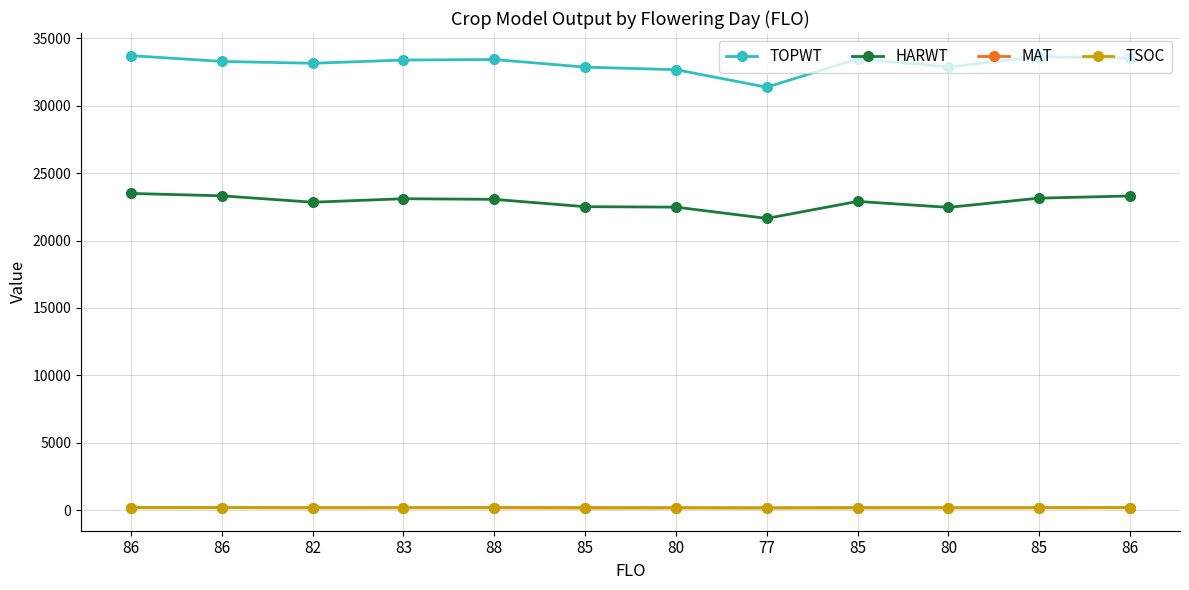

Is this an area chart (filled region under the line)?

No